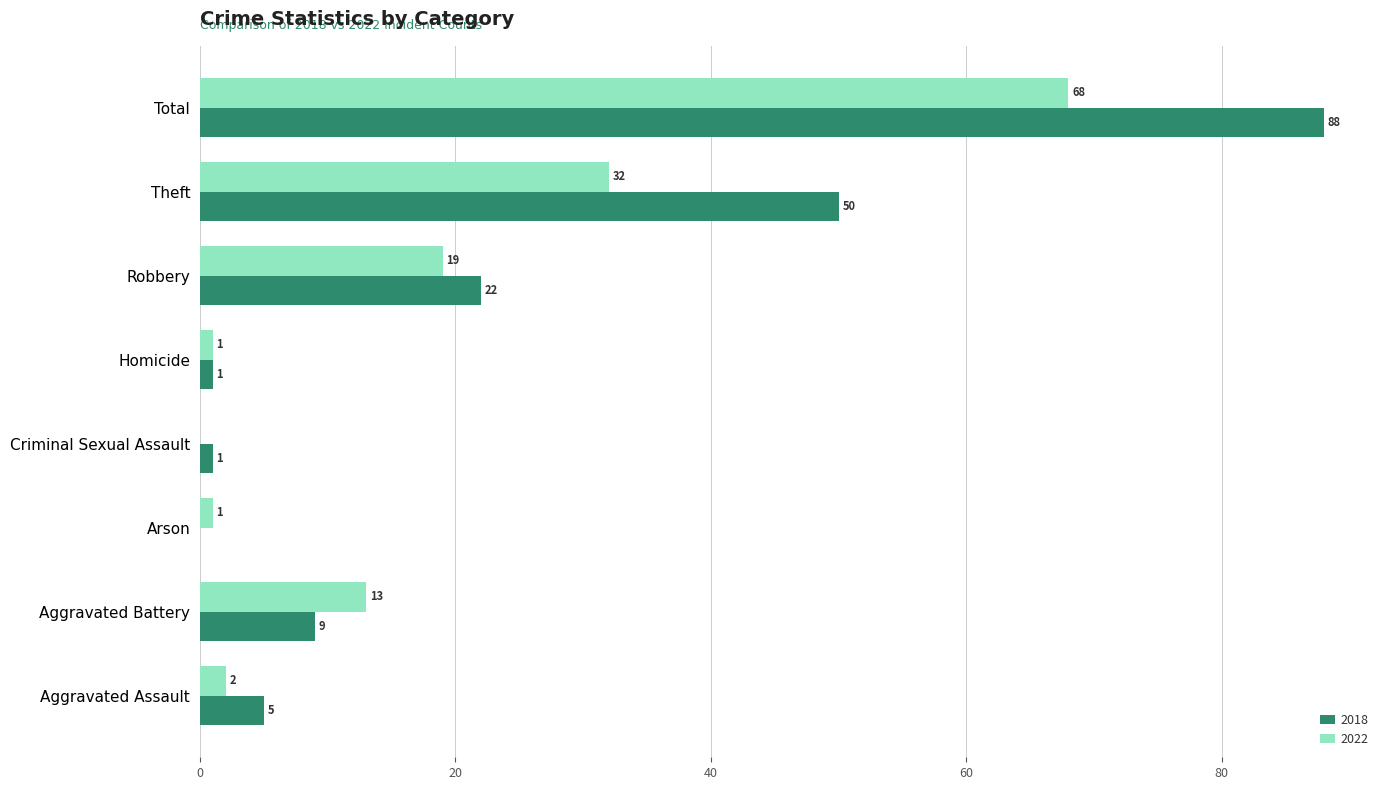

Which series has the widest spread of values?

2018